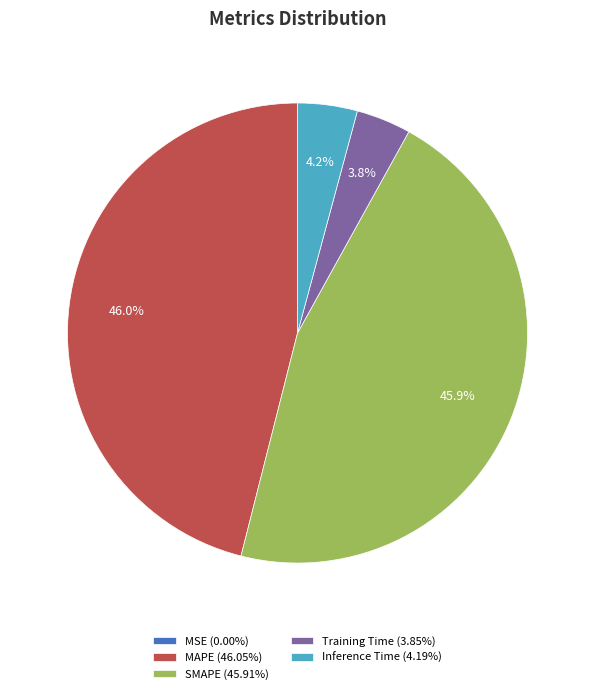

Is there a majority slice in this chart?

No